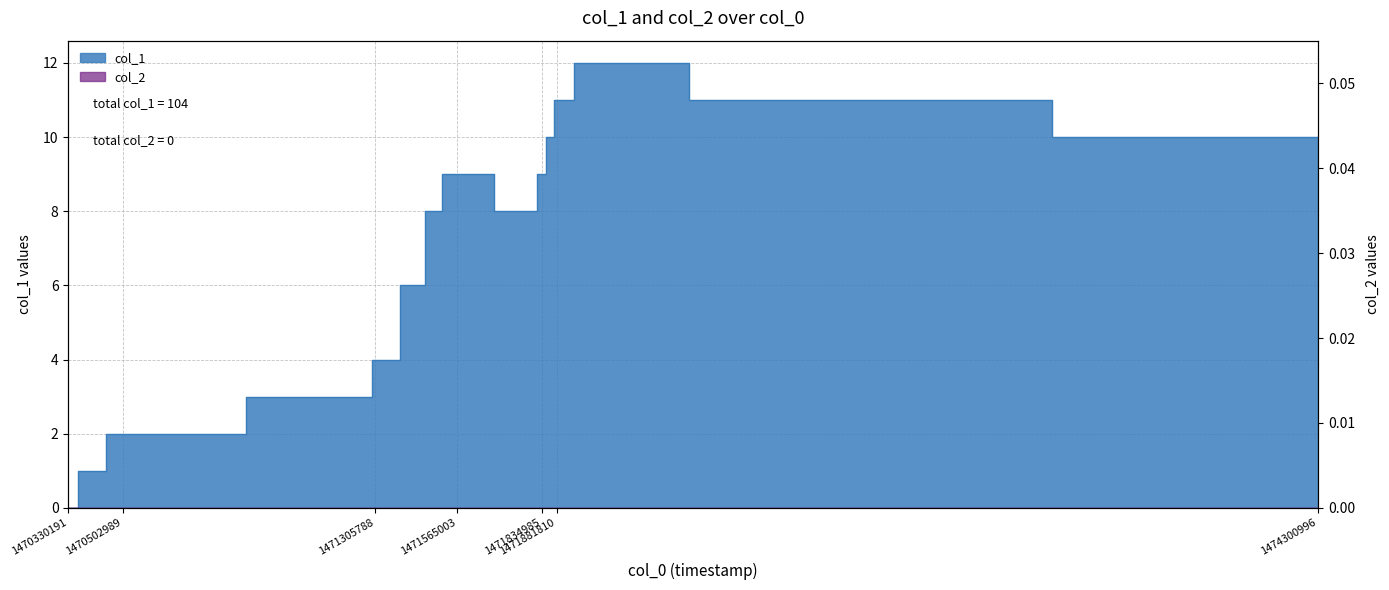

Reading left to right, list all the values displayed in this chart.

0	1	2	3	4	6	8	9	8	9	10	11	12	11	10